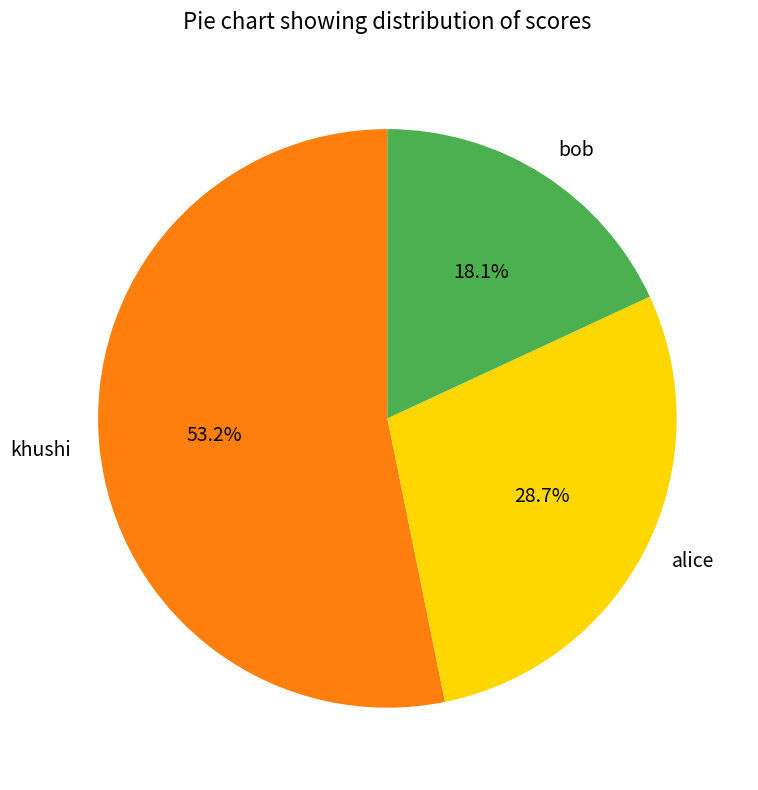

The bob slice represents 18% of the pie. True or false?

True